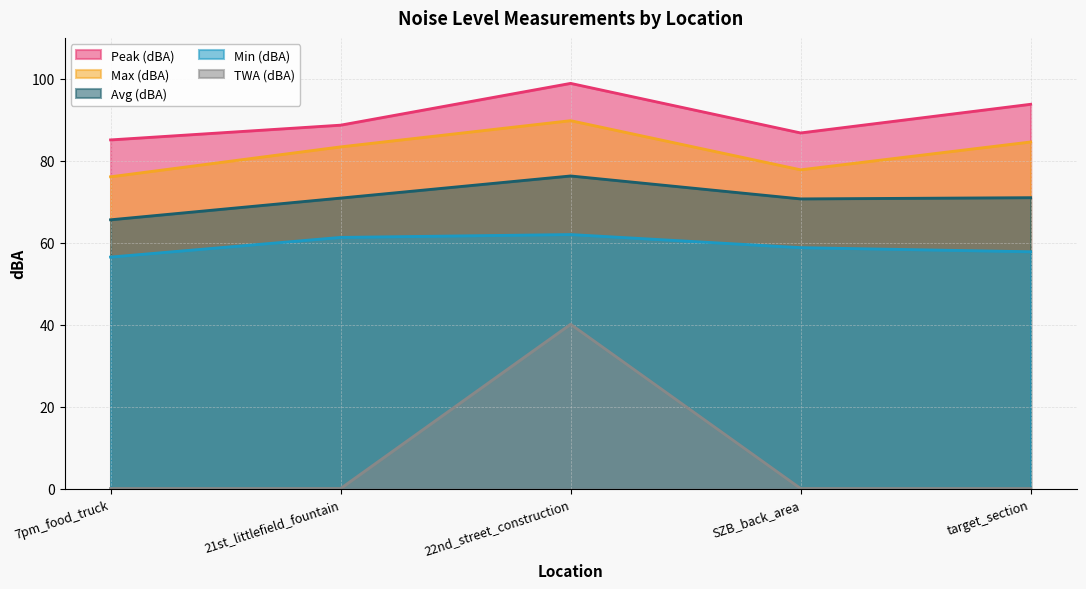

Which category has the lowest value in the Max (dBA) series?

7pm_food_truck